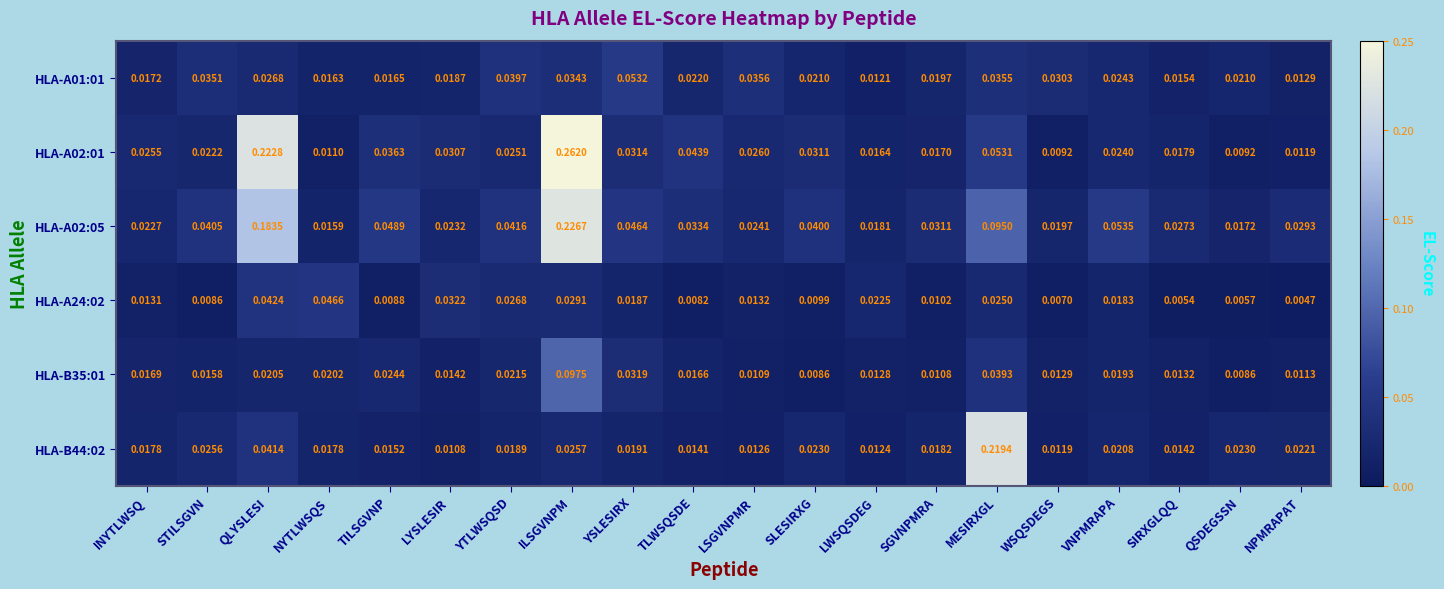

At TILSGVNP, list the series in order from largest to smallest.

HLA-A02:05, HLA-A02:01, HLA-B35:01, HLA-A01:01, HLA-B44:02, HLA-A24:02